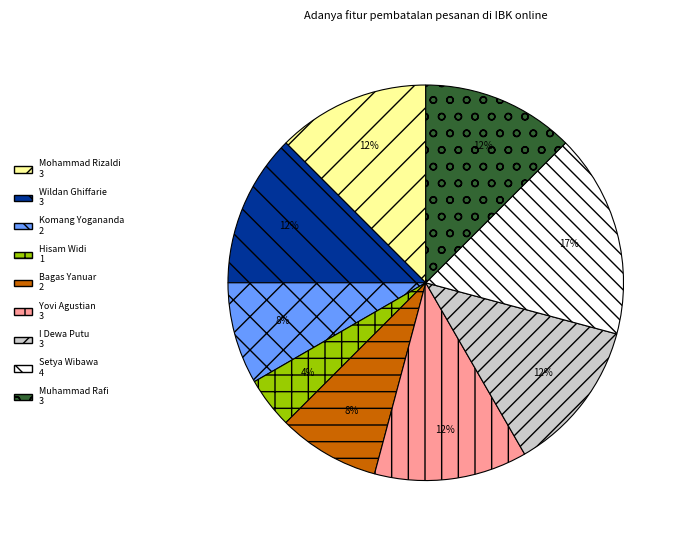

How many segments does this pie chart have?

9